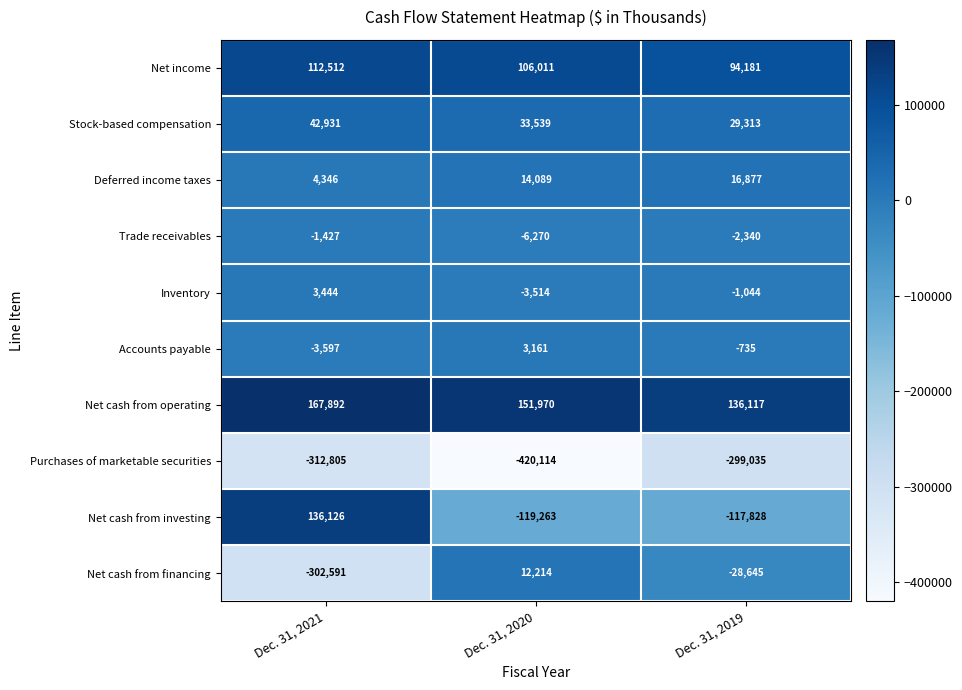

Which series has the largest total across all categories?

Net cash from operating